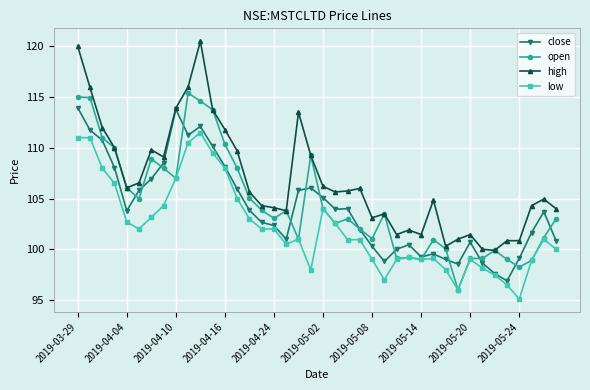

True or false: high and low intersect in this chart.

False